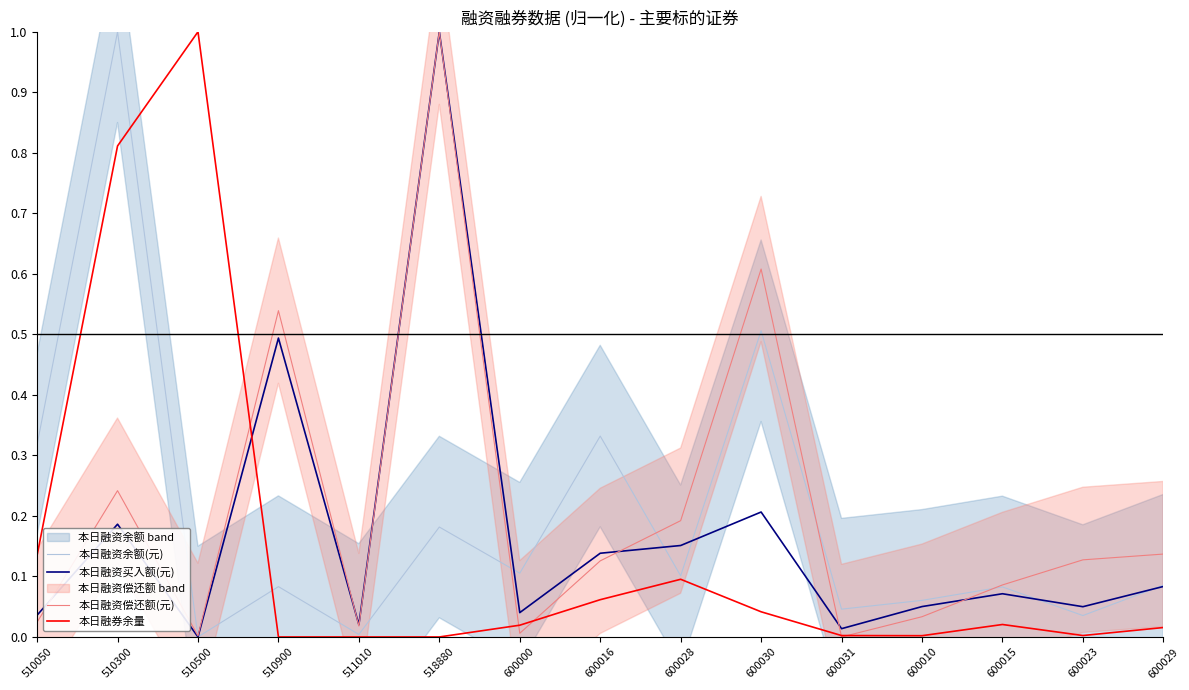

At which category is the sum across all series the highest?

510300